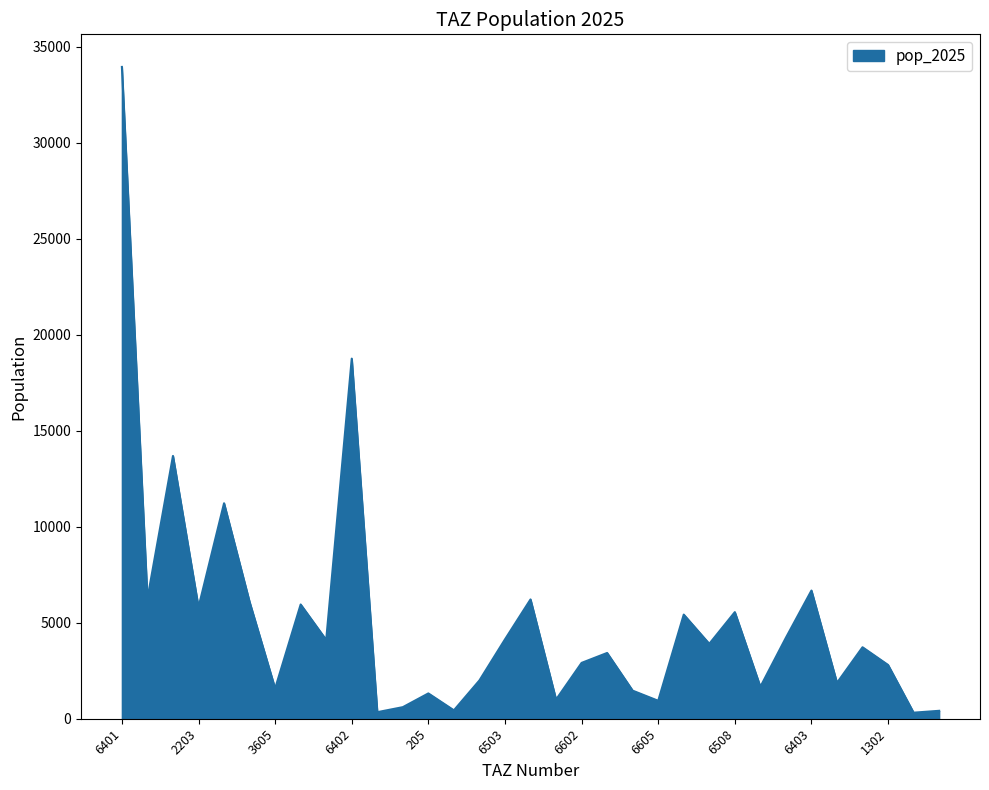

What is the maximum value shown in the chart?

33946.0